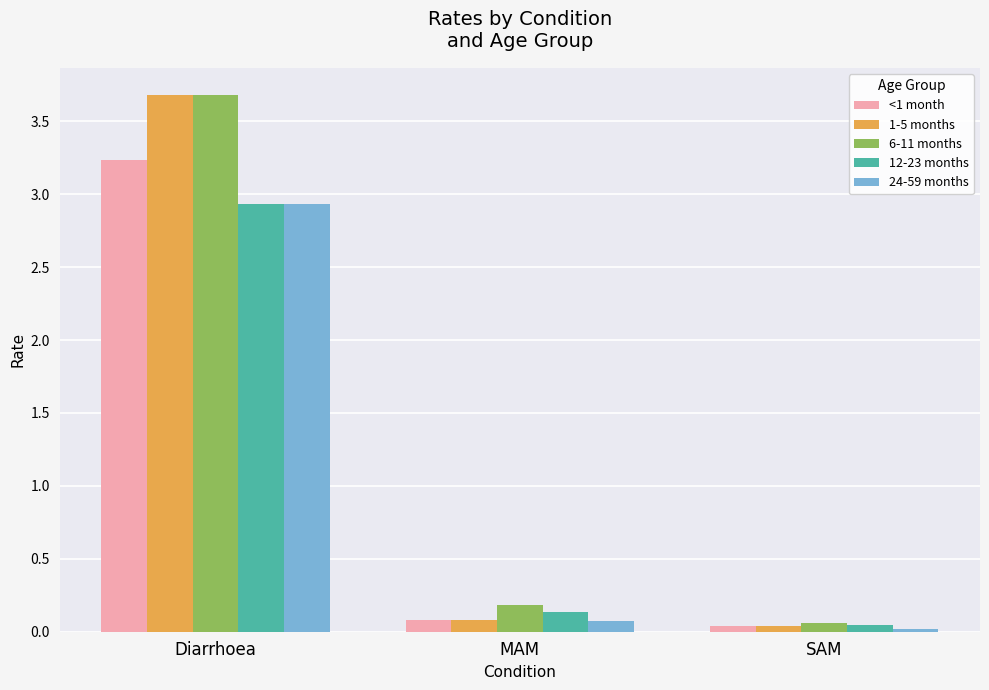

Is it true that 1-5 months equals 3.7 at Diarrhoea?

True